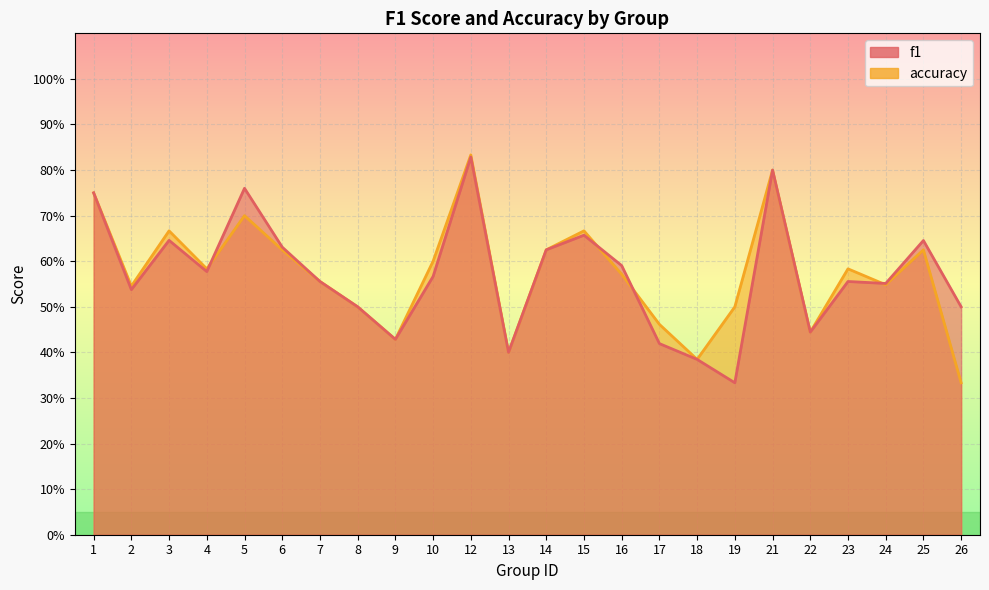

List the labels in order of f1 value, smallest first.

19, 18, 13, 17, 9, 22, 8, 26, 2, 24, 23, 7, 10, 4, 16, 14, 6, 25, 3, 15, 1, 5, 21, 12